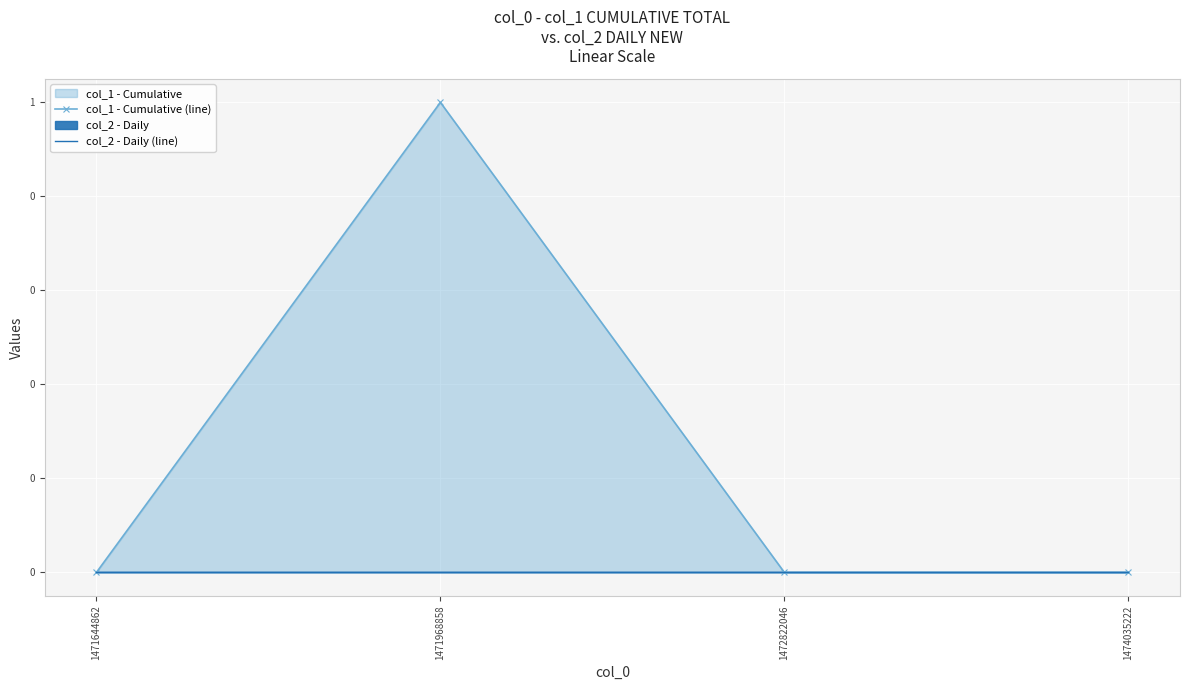

Which category has the highest value across all series?

1471968858